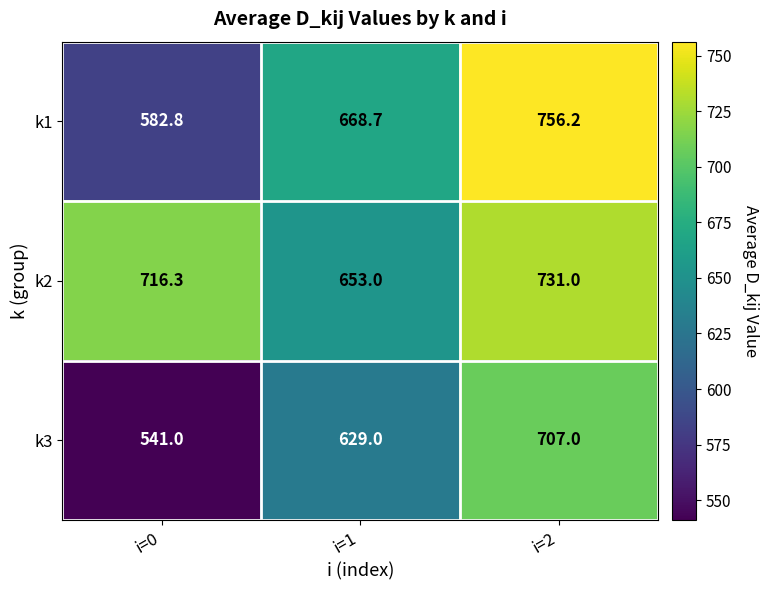

At i=2, list the series in order from largest to smallest.

k1, k2, k3